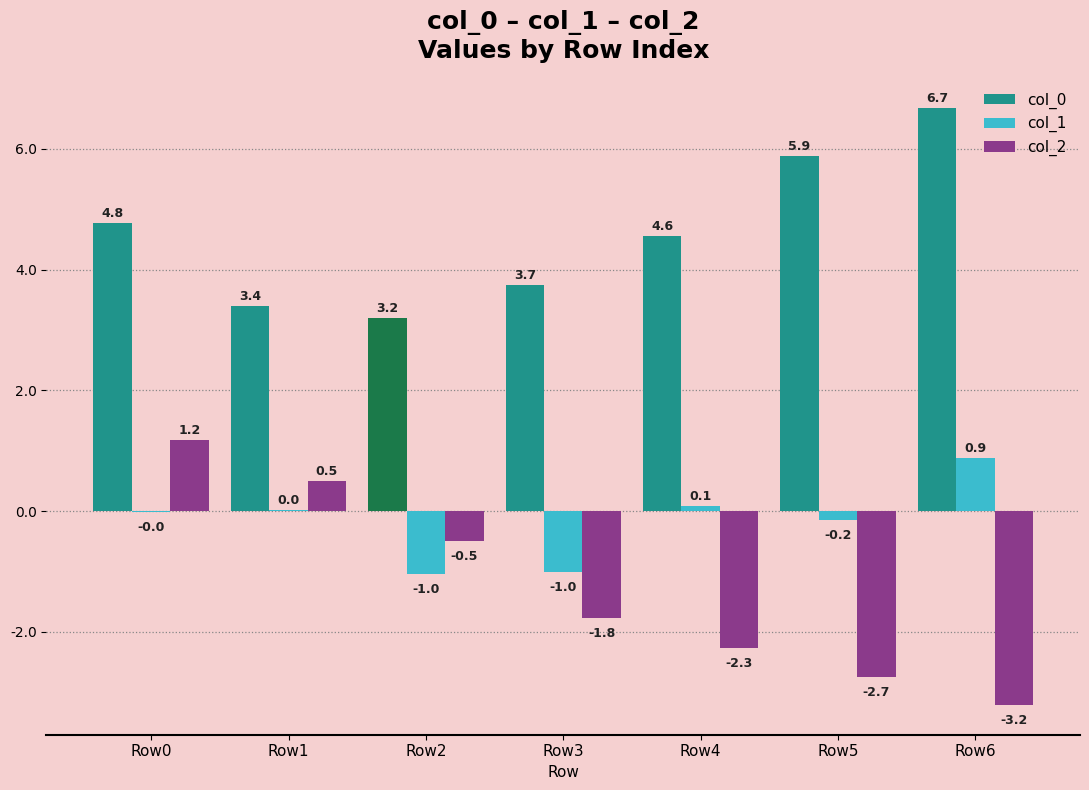

What is the highest value of the col_0 series?

6.7